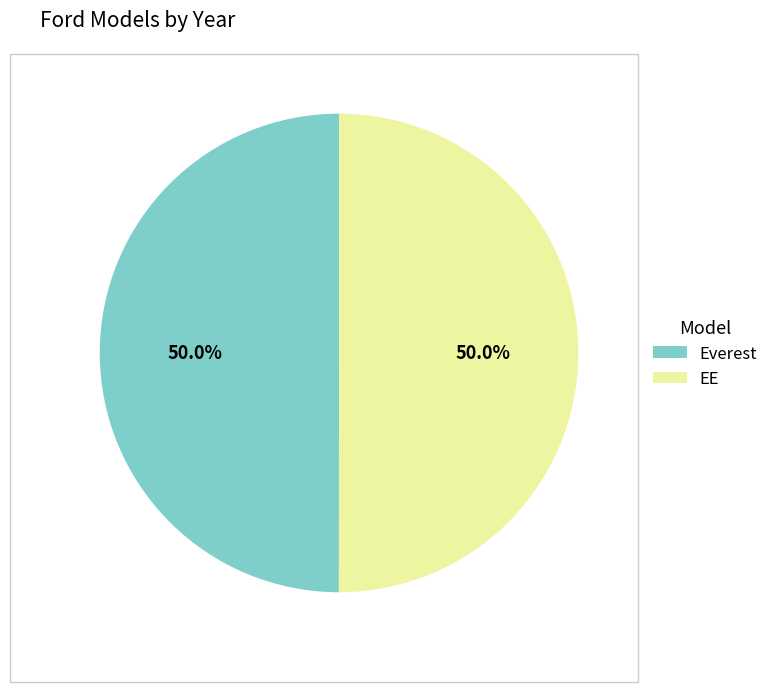

What portion of the pie excludes Everest?

50.0%